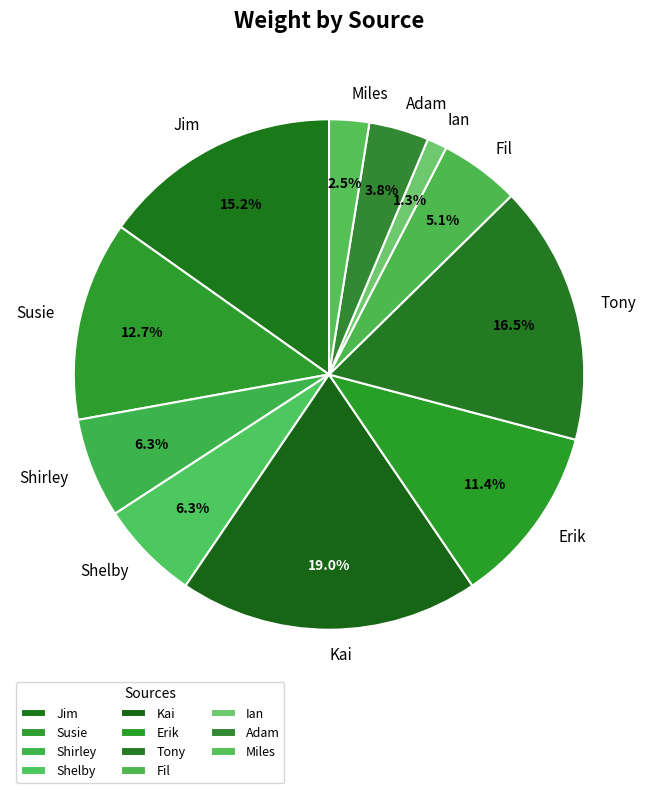

The Erik slice represents 17% of the pie. True or false?

False